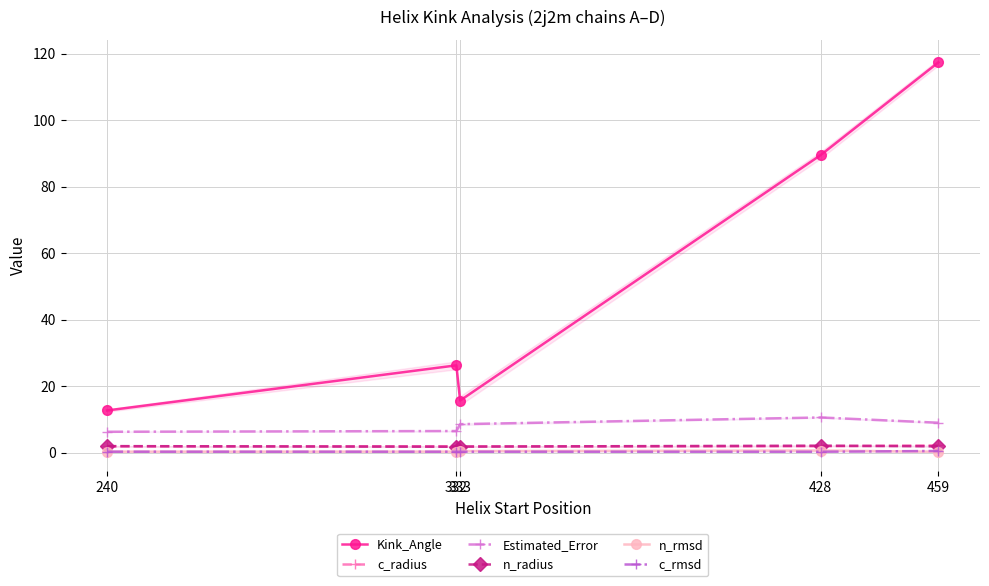

What is the average value of the c_radius series?

2.0